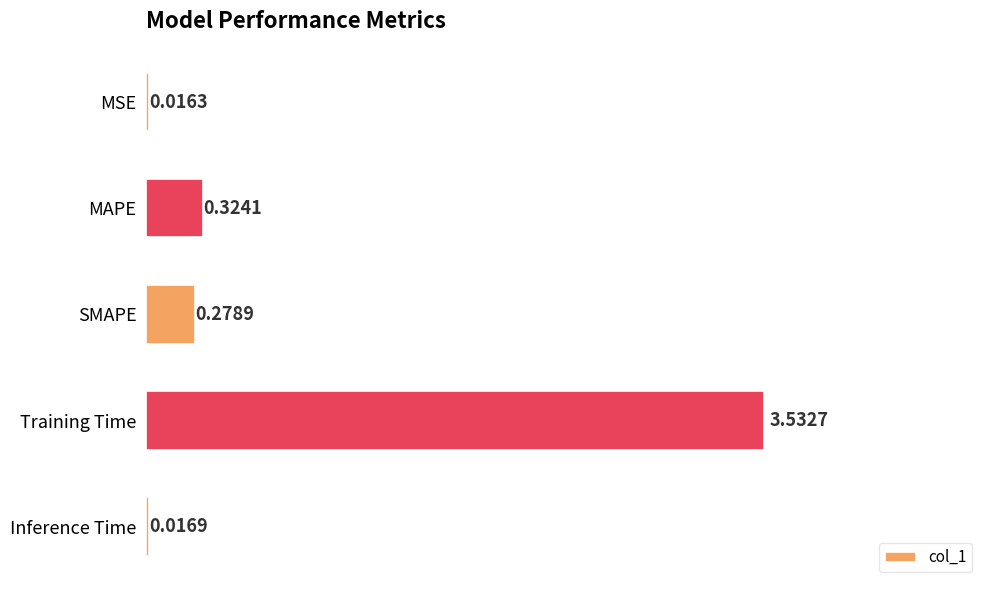

What is the change in value from MSE to MAPE?

+0.3